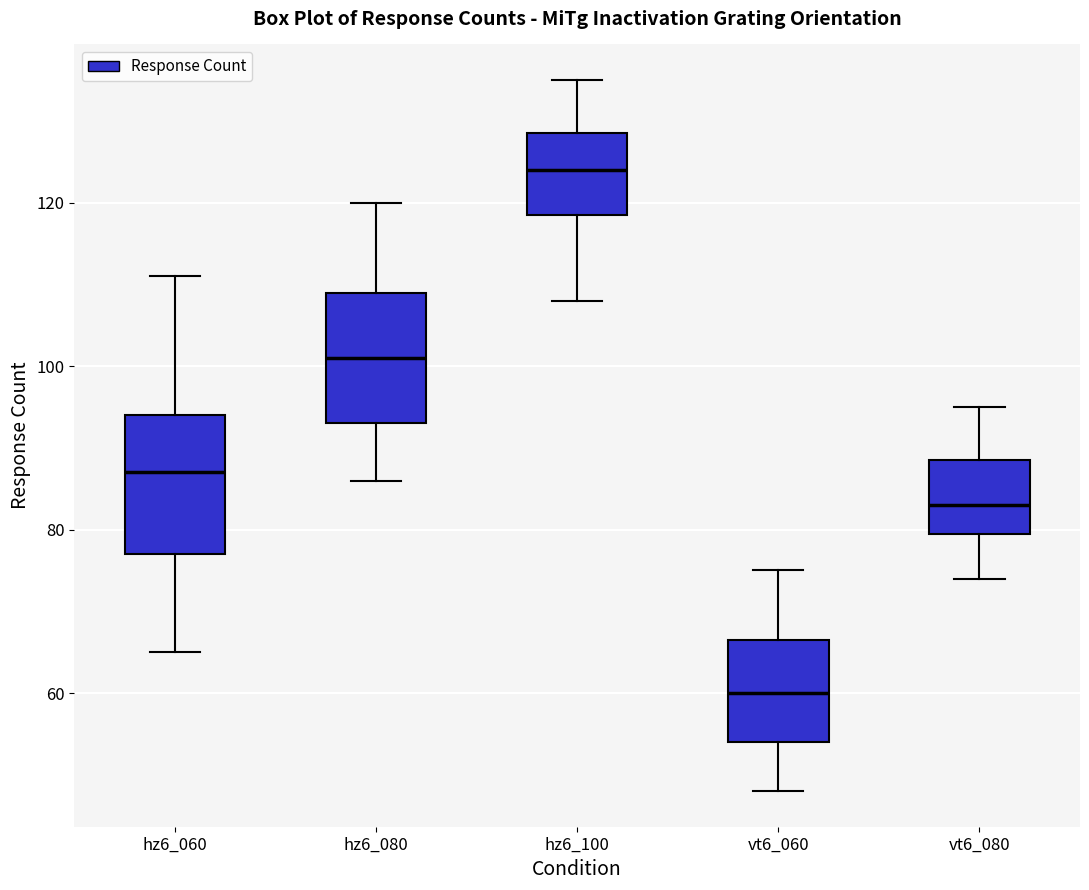

Reading left to right, transcribe this box plot: for each box, give where its median line is, the range the box spans, and where its two whiskers end, as read against the y-axis. The values are not printed on the chart, so give them approximately, as read against the axis.

hz6_060: median 88, box 78 to 94, whiskers 66 to 112
hz6_080: median 102, box 94 to 110, whiskers 86 to 120
hz6_100: median 124, box 118 to 128, whiskers 108 to 136
vt6_060: median 60, box 54 to 66, whiskers 48 to 76
vt6_080: median 84, box 80 to 88, whiskers 74 to 96